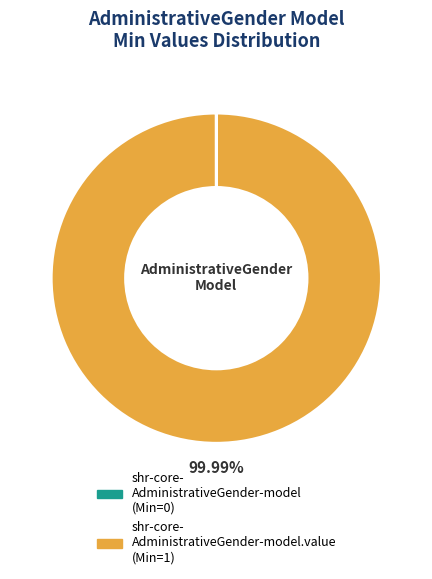

Does any single category account for the majority?

Yes